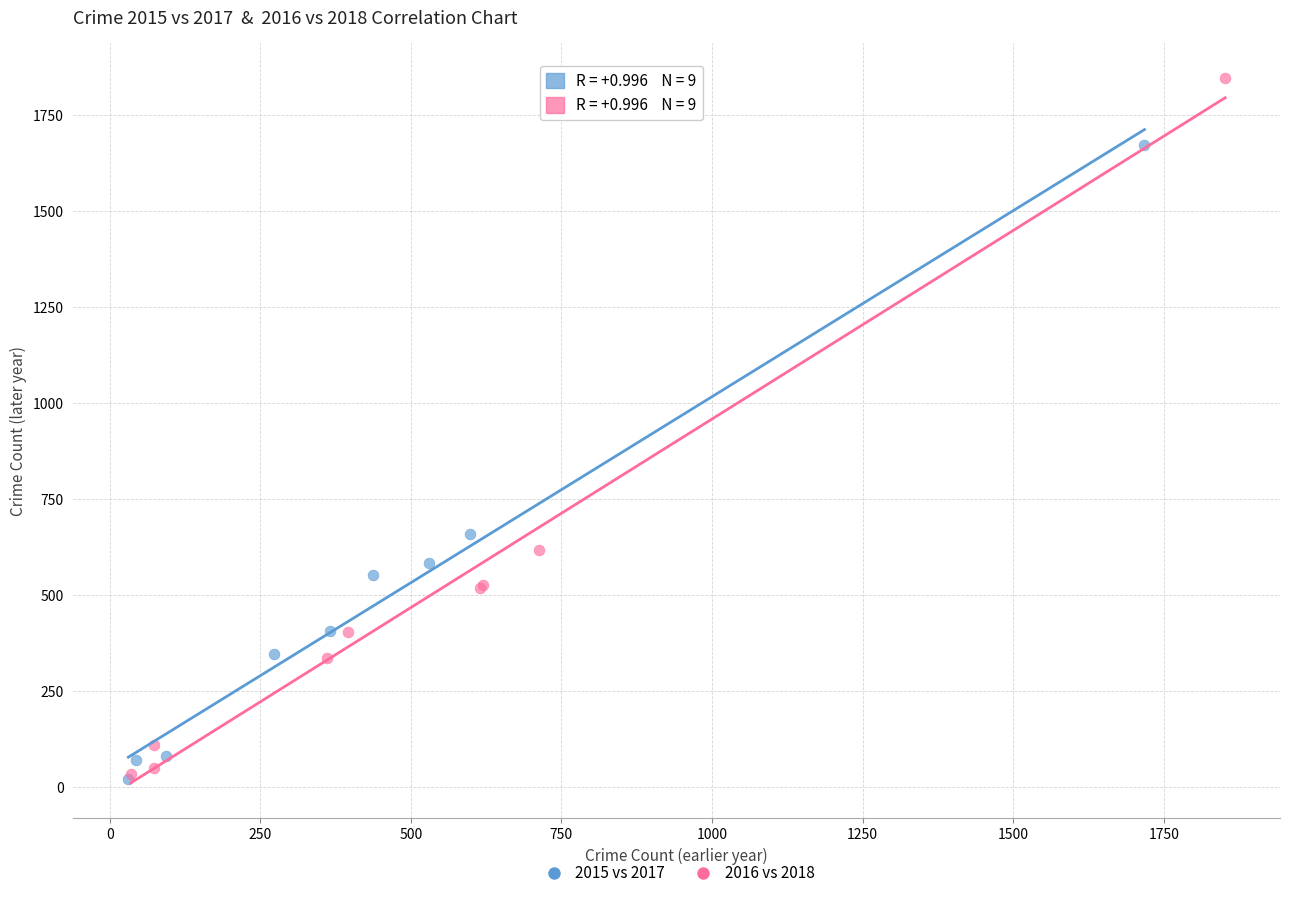

Which series has the largest Y range (max minus min)?

2016 vs 2018